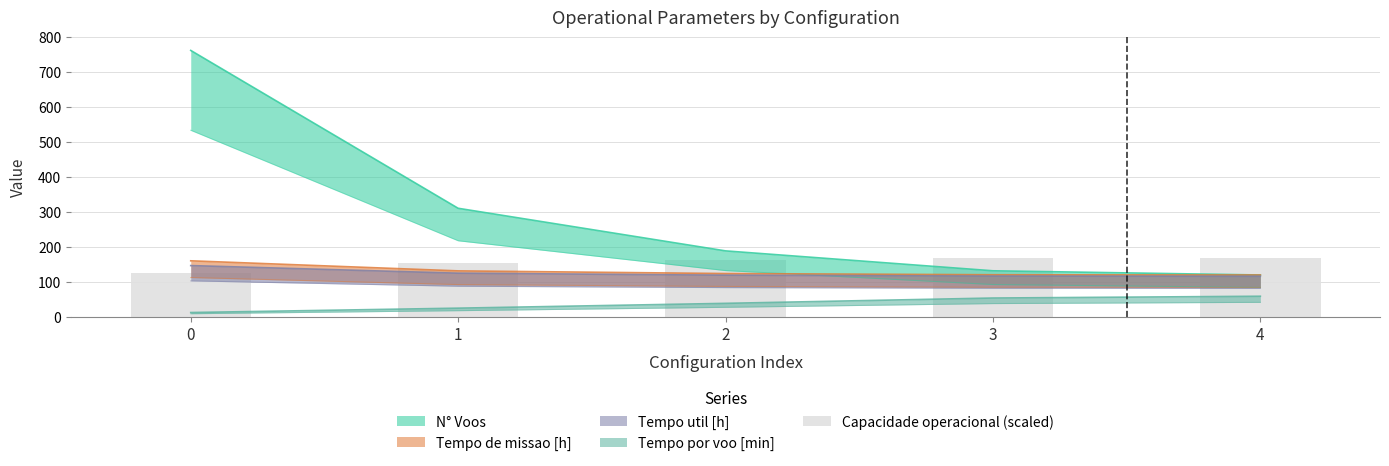

At which label is the value closest to 146?

1